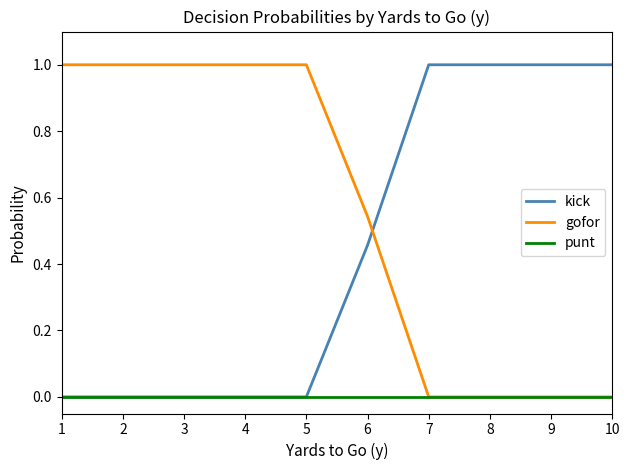

Read the kick value at 7.

1.0